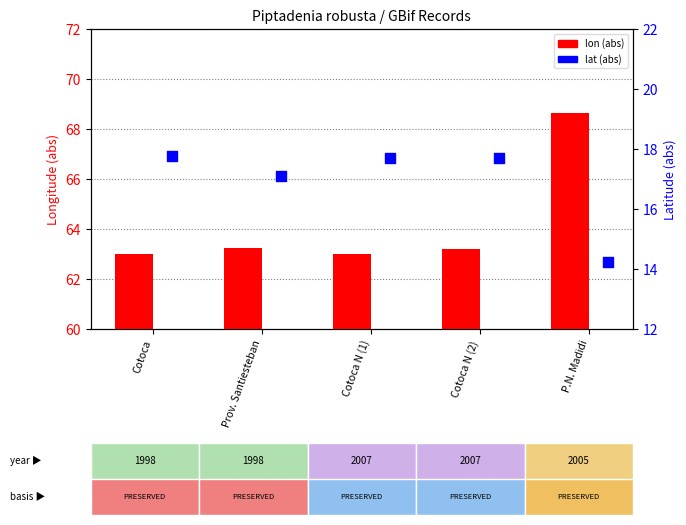

What is the total value across all series at Cotoca?

80.7